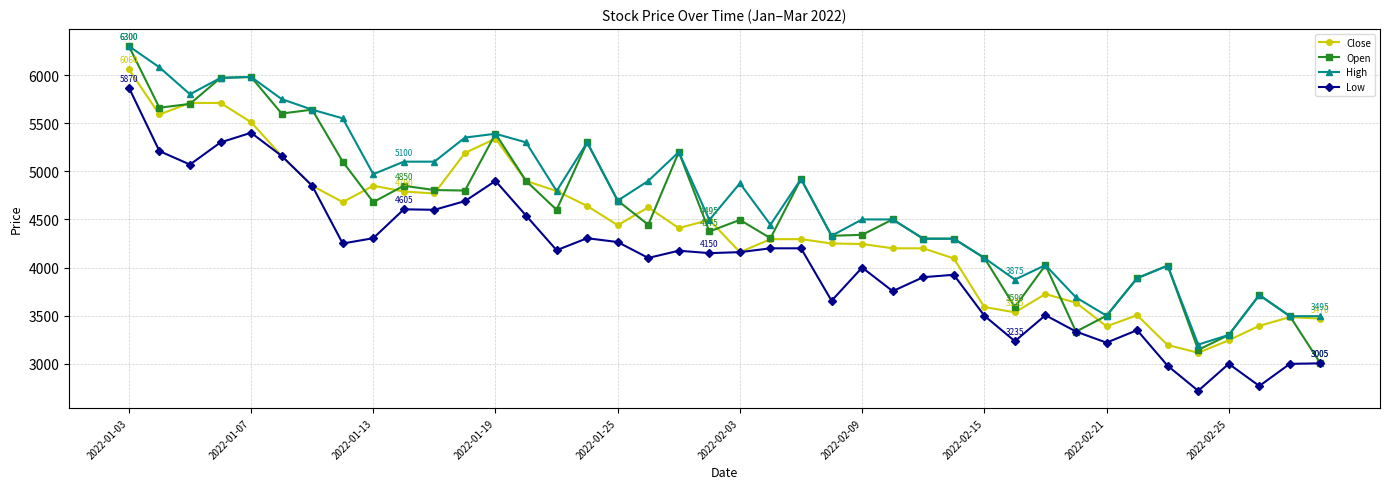

Which series has the largest range (max minus min)?

Open